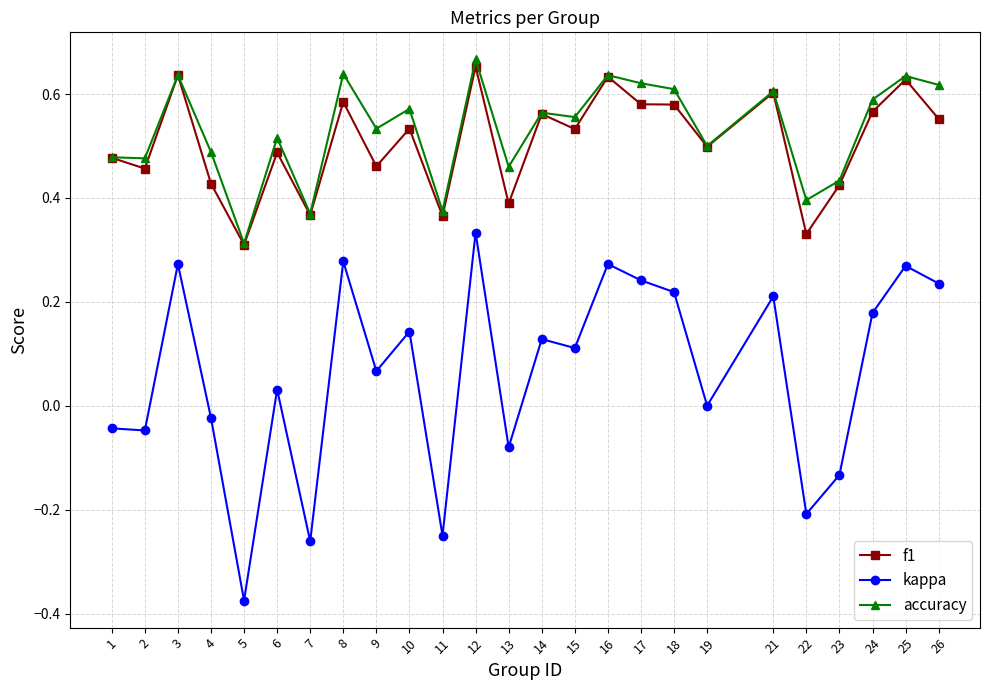

Is this an area chart (filled region under the line)?

No